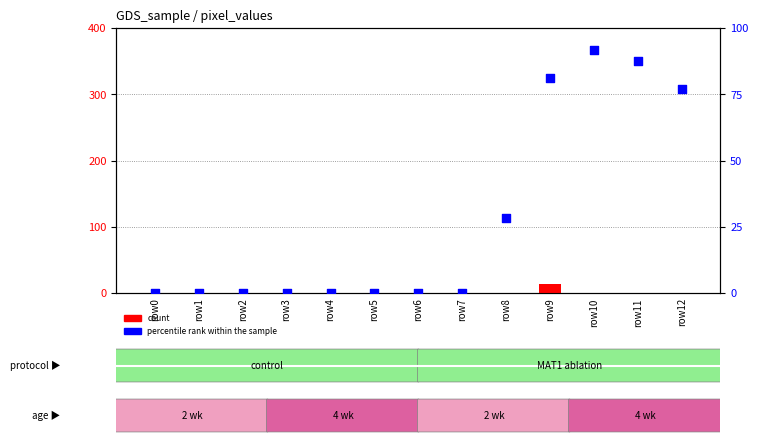

Which series has the largest total across all categories?

percentile rank within the sample